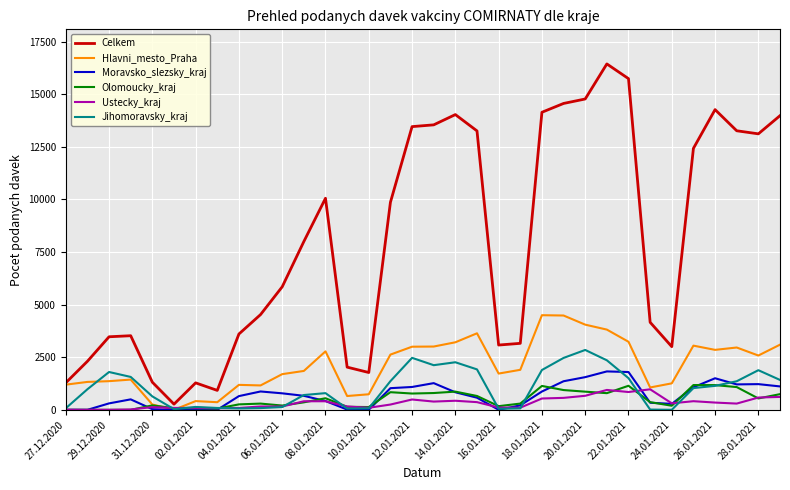

How many lines are shown in the chart?

6